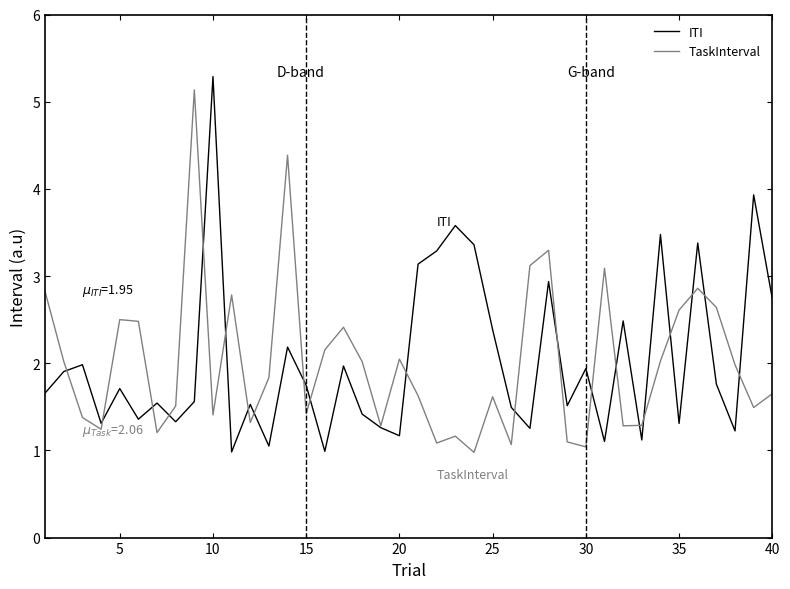

List the series in order of their peak value, lowest first.

TaskInterval, ITI